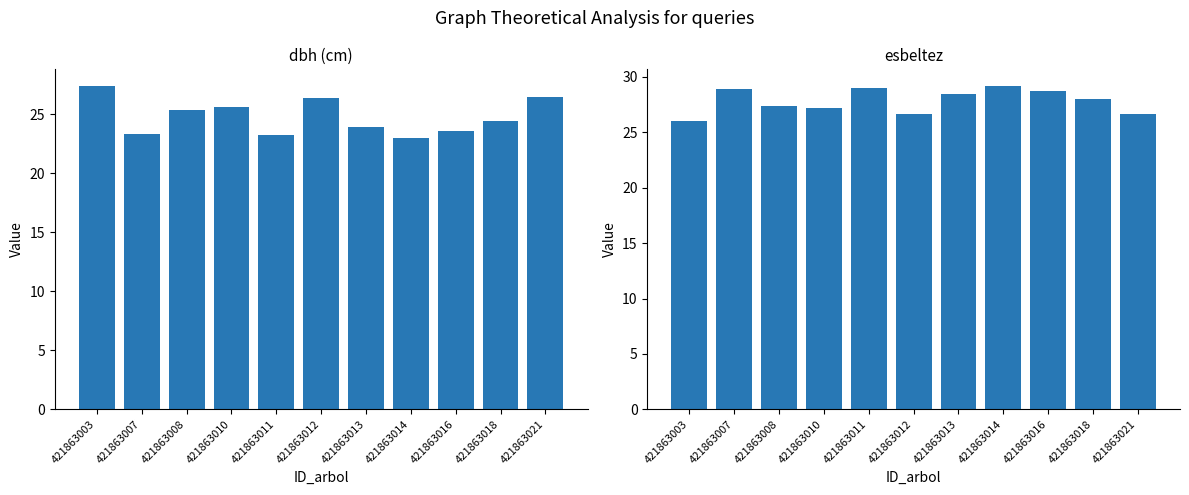

Rank the series by their average value, from highest to lowest.

esbeltez, dbh